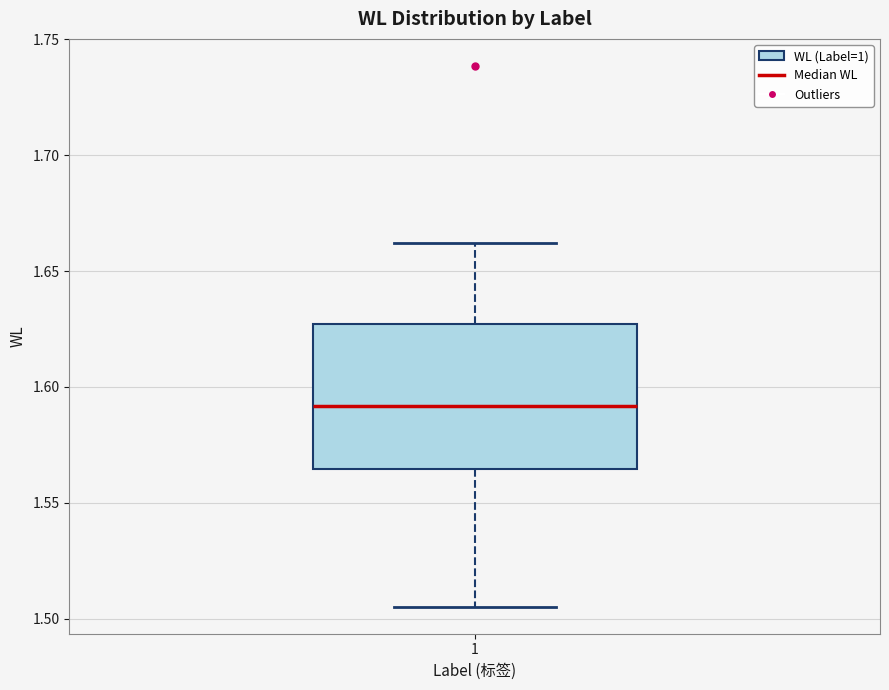

Where is the upper edge of the box at x = 1 on the y-axis? The values are not printed on the chart, so give them approximately, as read against the axis.

1.625